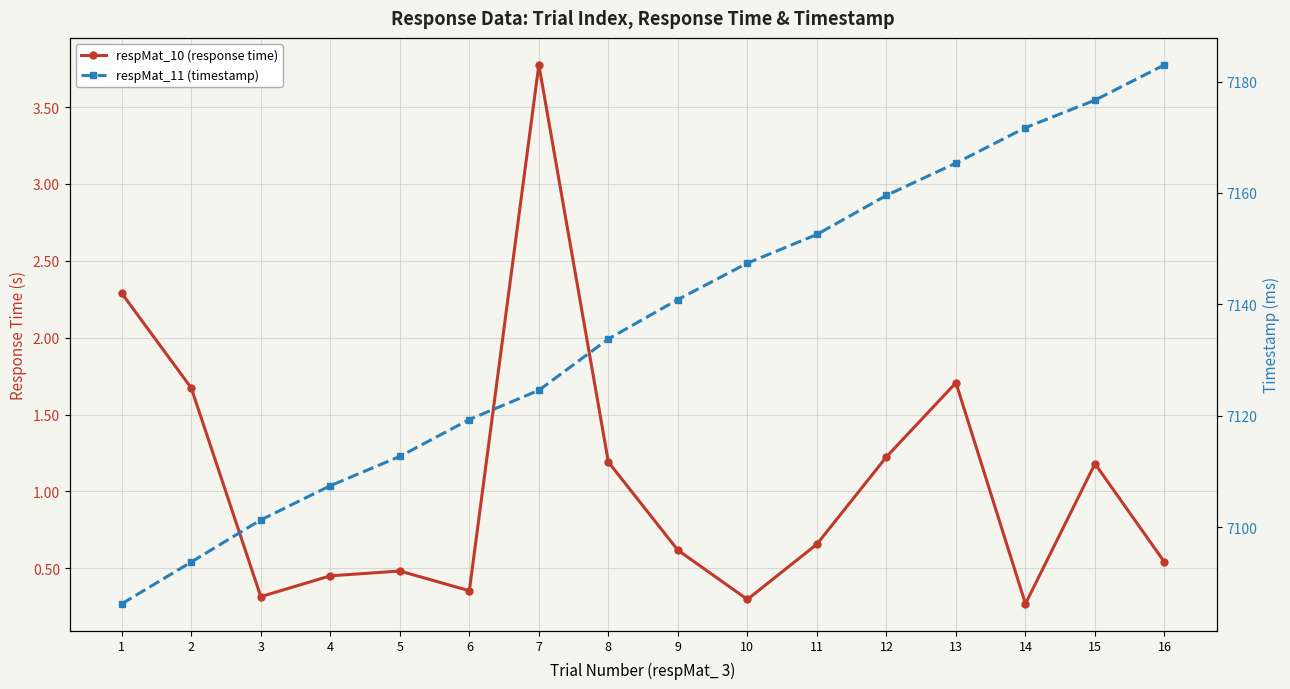

Reading left to right, transcribe all the data shown in this chart.

respMat_10 (response time): 2.3	1.7	0.3	0.5	0.5	0.4	3.8	1.2	0.6	0.3	0.7	1.2	1.7	0.3	1.2	0.5
respMat_11 (timestamp): 7086.2	7093.7	7101.3	7107.4	7112.7	7119.3	7124.6	7133.8	7140.9	7147.4	7152.5	7159.6	7165.4	7171.7	7176.7	7183.0